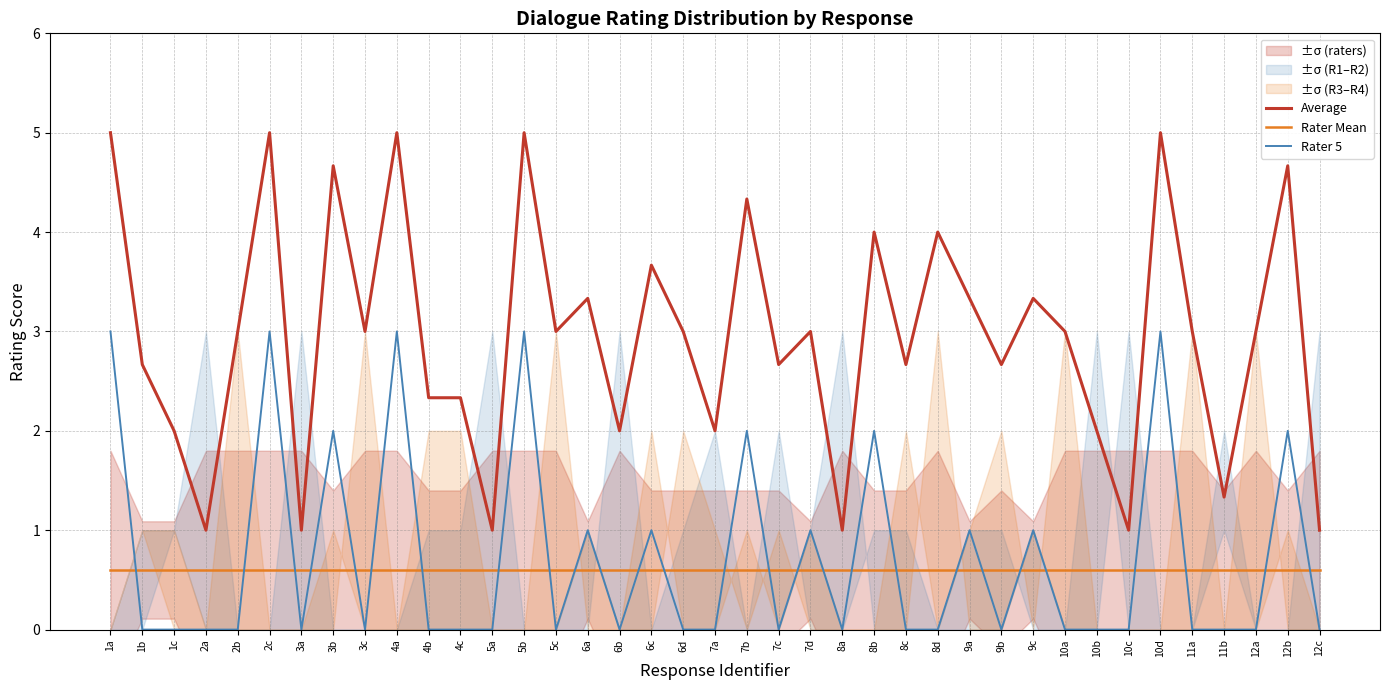

True or false: Rater 5 has a value of 1.0 at 6a.

True